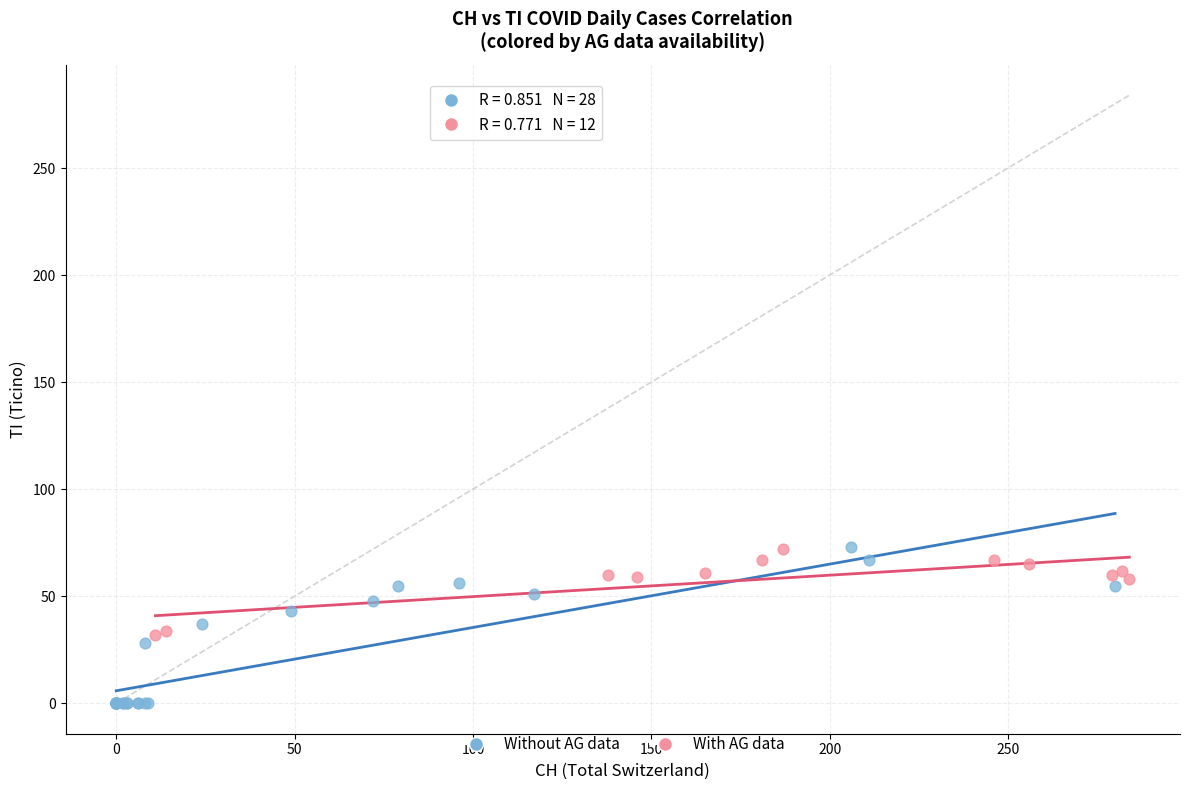

Which series has the widest spread of Y values?

Without AG data